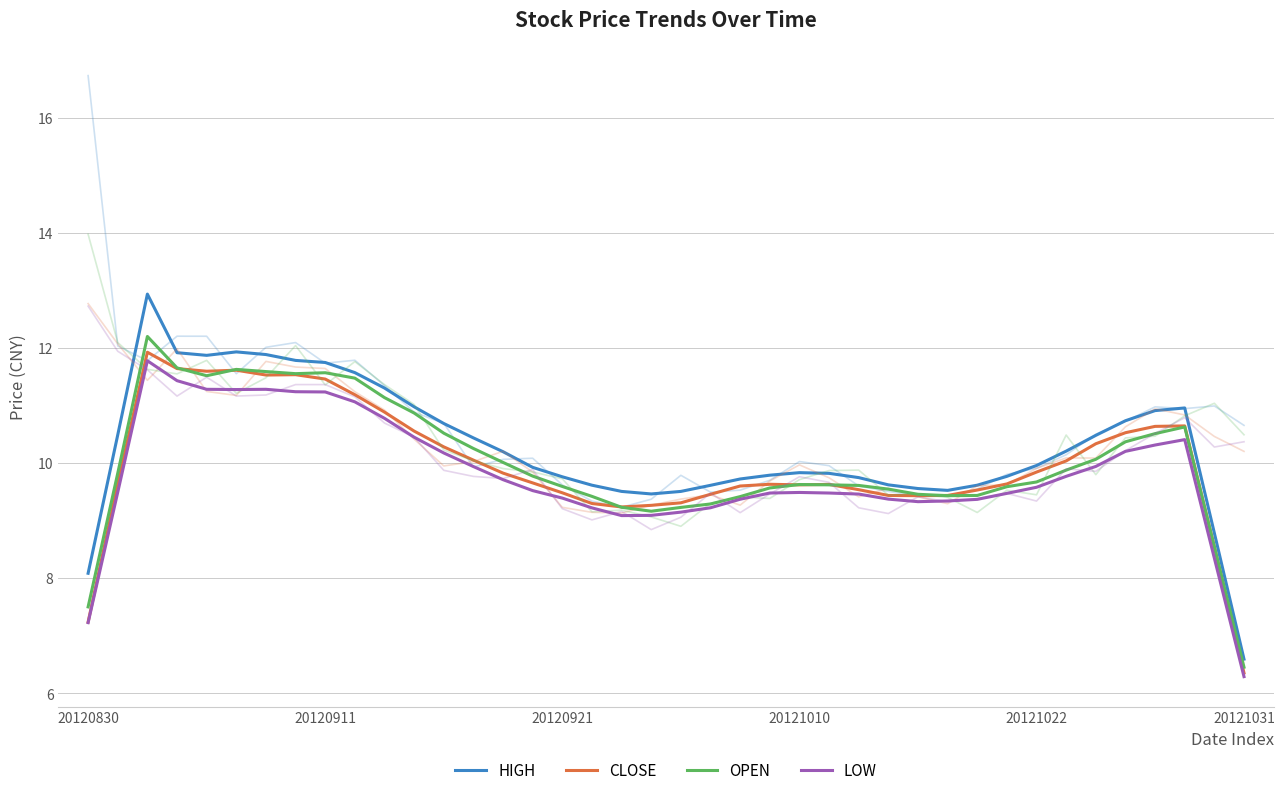

How many interior local peaks does the LOW series have?

4